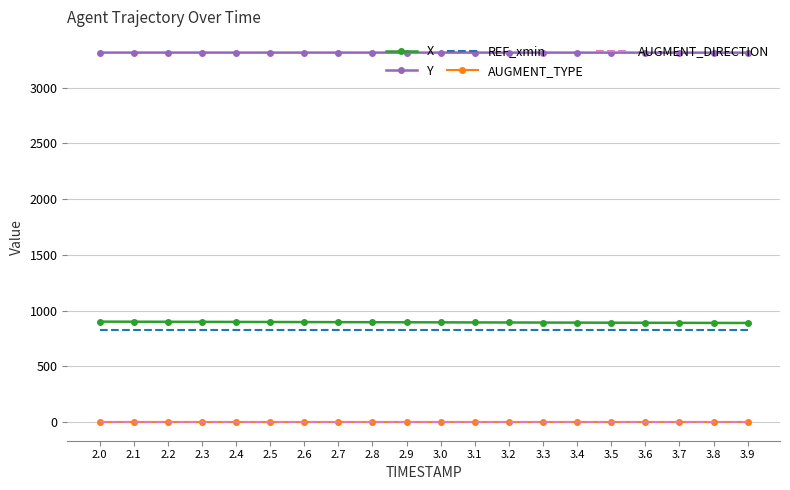

What is the maximum value for X?

902.3